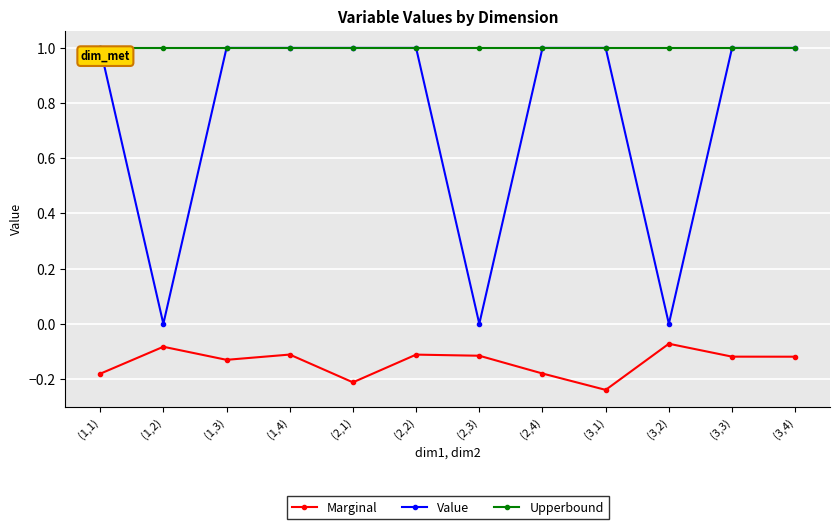

What is the difference between the maximum and minimum values in the Marginal series?

0.2